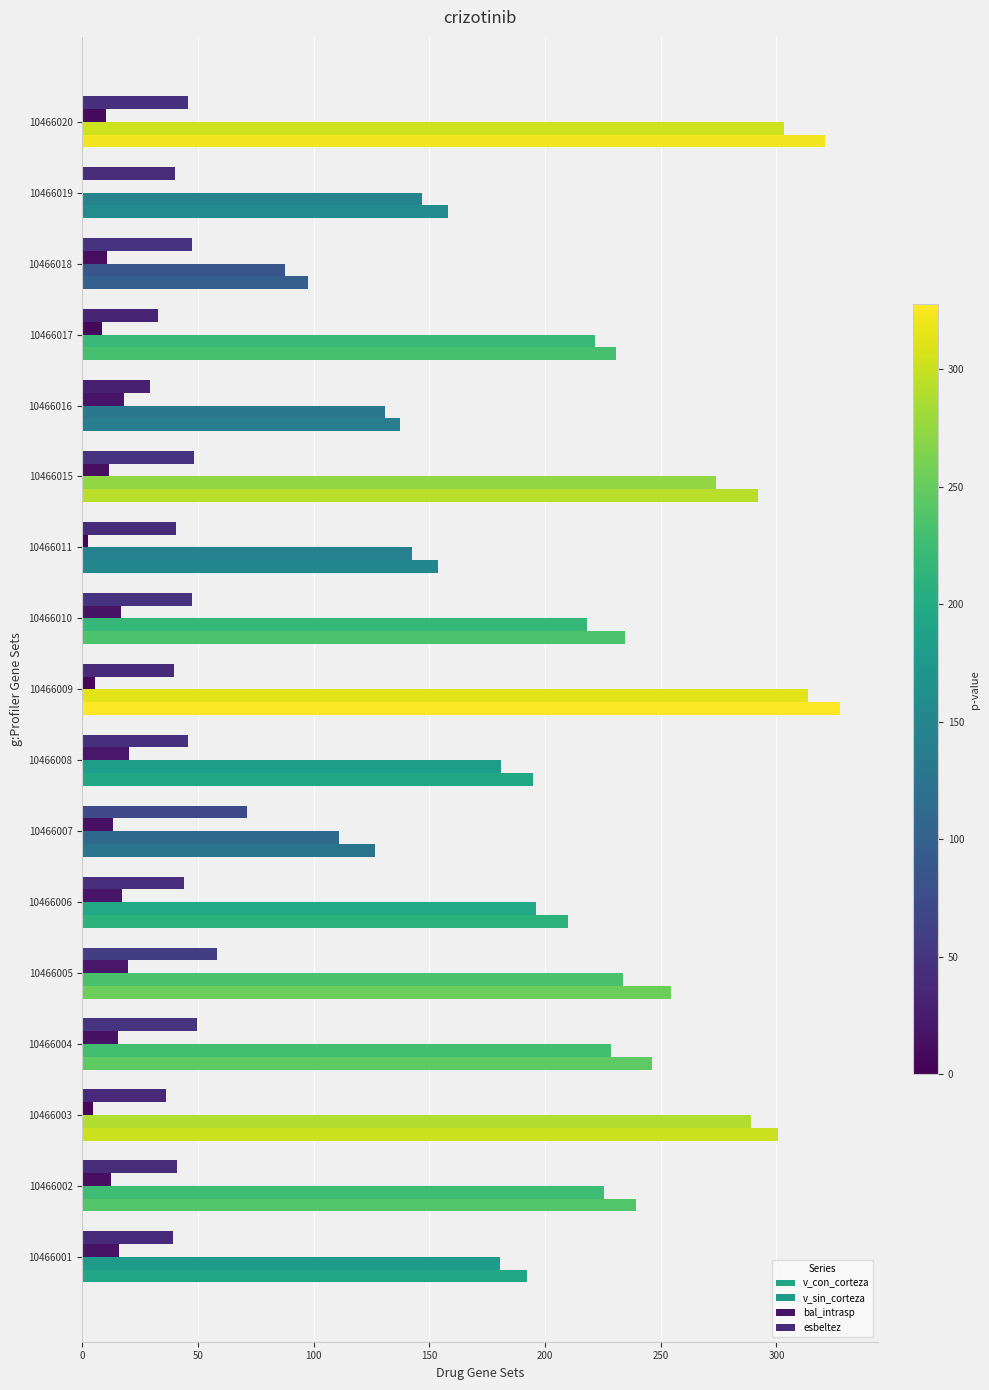

Reading left to right, what are all the values shown in this chart?

v_con_corteza: 192.2	239.2	300.8	246.2	254.6	210.1	126.4	195.0	327.6	234.6	153.6	292.2	137.5	230.7	97.5	158.1	320.9
v_sin_corteza: 180.3	225.7	289.2	228.7	233.5	196.0	111.1	180.8	313.5	218.3	142.5	273.9	130.7	221.4	87.8	147.0	303.1
bal_intrasp: 16.0	12.4	4.7	15.3	19.8	17.3	13.2	20.4	5.6	16.6	2.5	11.7	17.9	8.4	10.9	0.0	10.1
esbeltez: 39.3	40.8	36.0	49.5	58.4	43.8	71.0	45.5	39.7	47.5	40.7	48.1	29.2	32.7	47.6	40.1	45.7